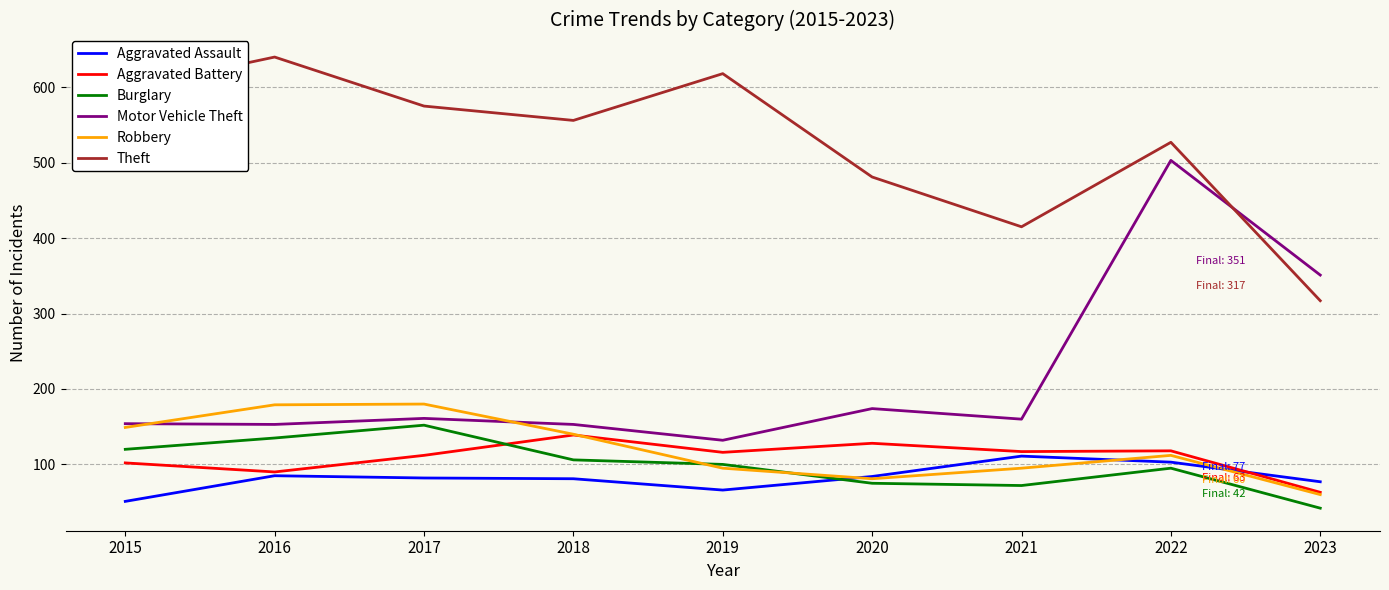

Does the chart have visible grid lines?

Yes